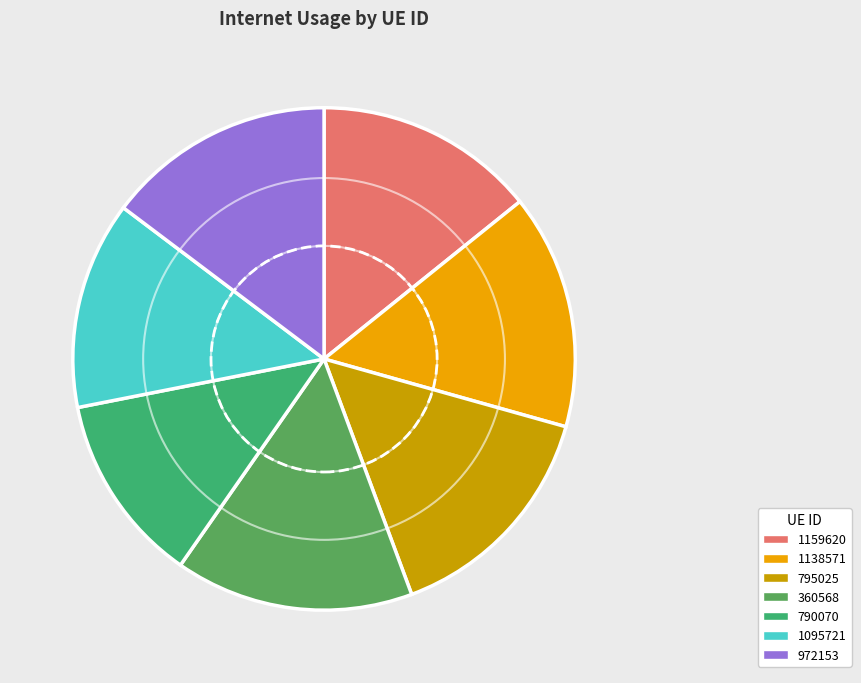

Rank the categories by value from lowest to highest.

790070, 1095721, 1159620, 972153, 795025, 1138571, 360568